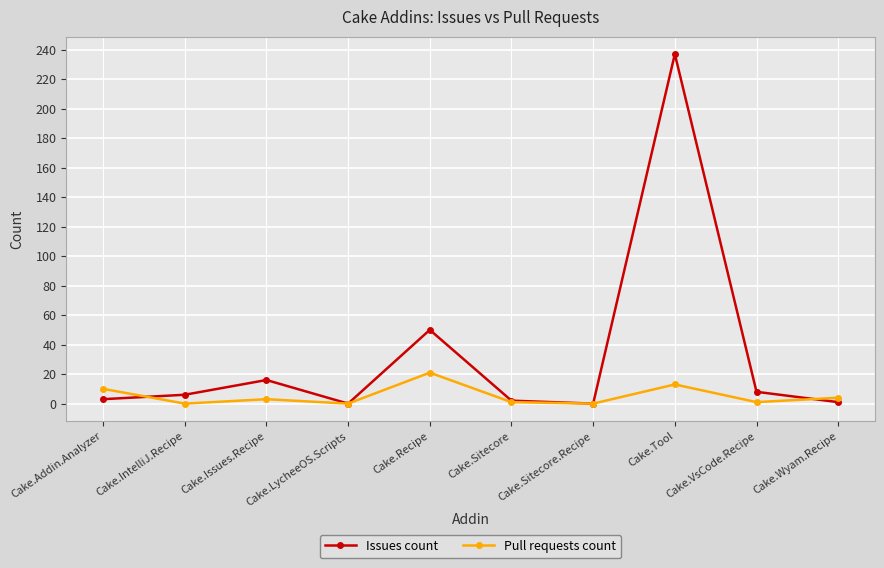

Rank the series at Cake.Tool from highest to lowest value.

Issues count, Pull requests count